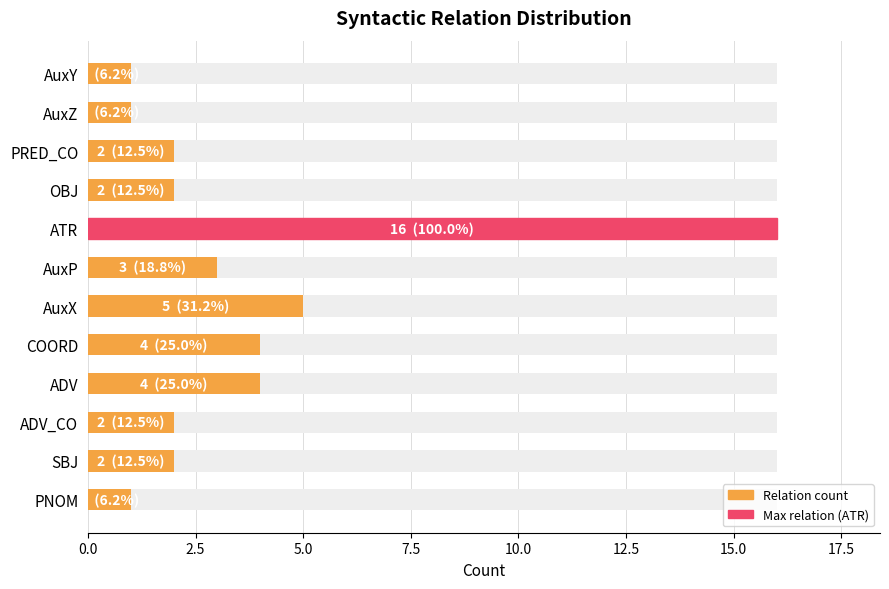

How many values are below 2?

3